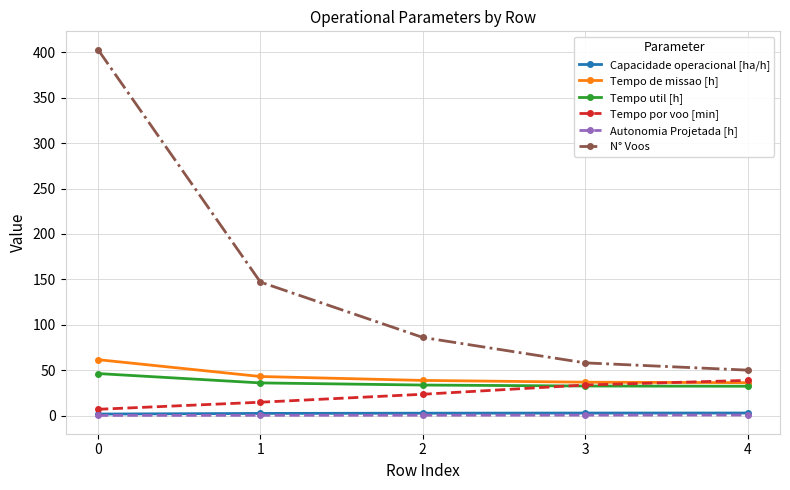

What are all the series names shown in the legend?

Capacidade operacional [ha/h], Tempo de missao [h], Tempo util [h], Tempo por voo [min], Autonomia Projetada [h], N° Voos